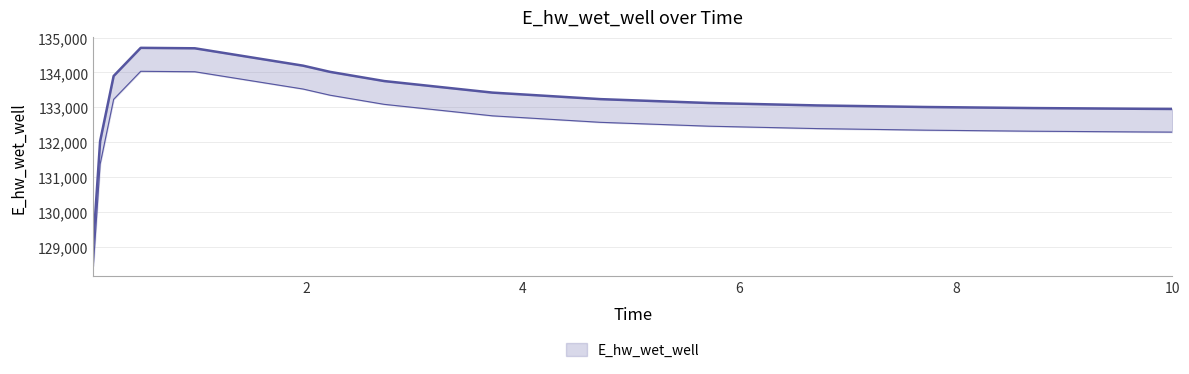

What is the average value?

133194.8